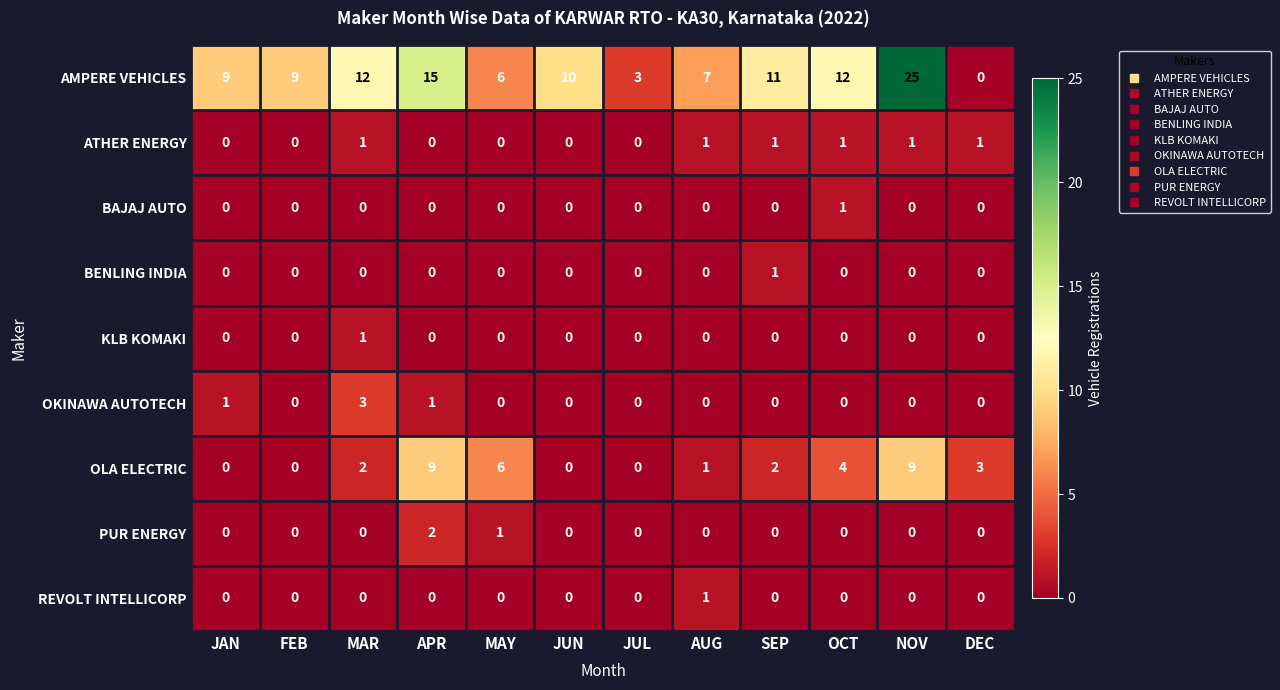

At how many categories does at least one series exceed 21?

1